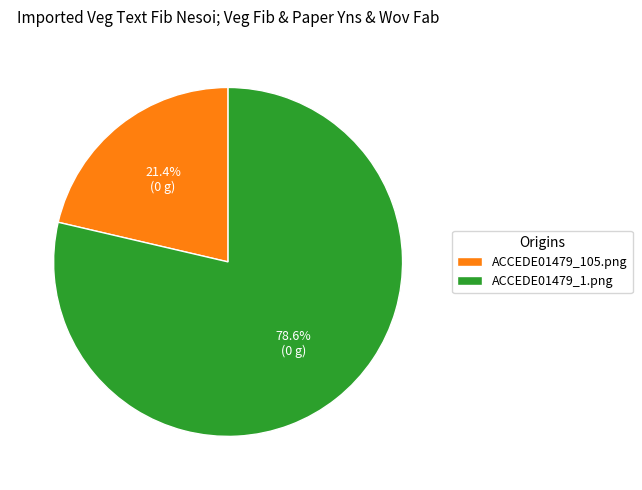

Combined, do ACCEDE01479_105.png and ACCEDE01479_1.png account for over 50%?

Yes